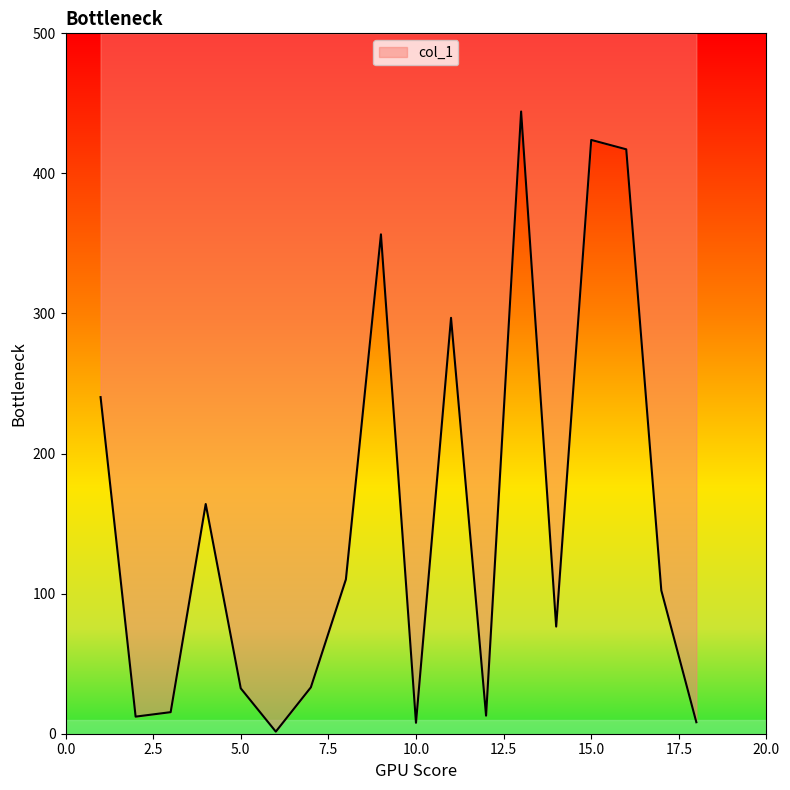

Is it true that the value at 15.0 is 113.6?

False